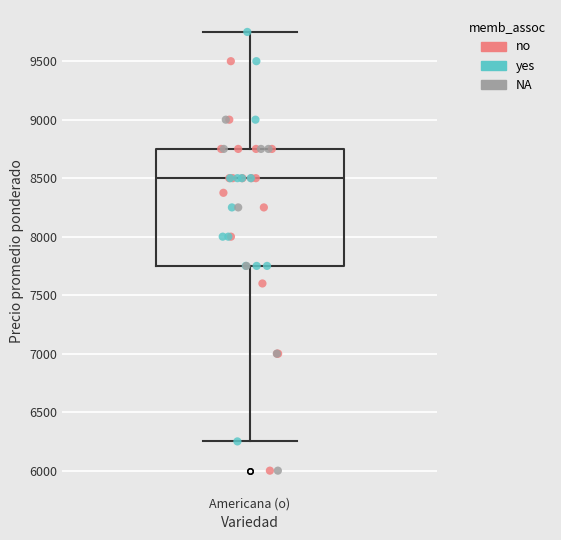

Read this box plot against the y-axis: the position of the median line, the range covered by the box, and the ends of both whiskers. The values are not printed on the chart, so give them approximately, as read against the axis.

median 8500, box 7750 to 8750, whiskers 6250 to 9750